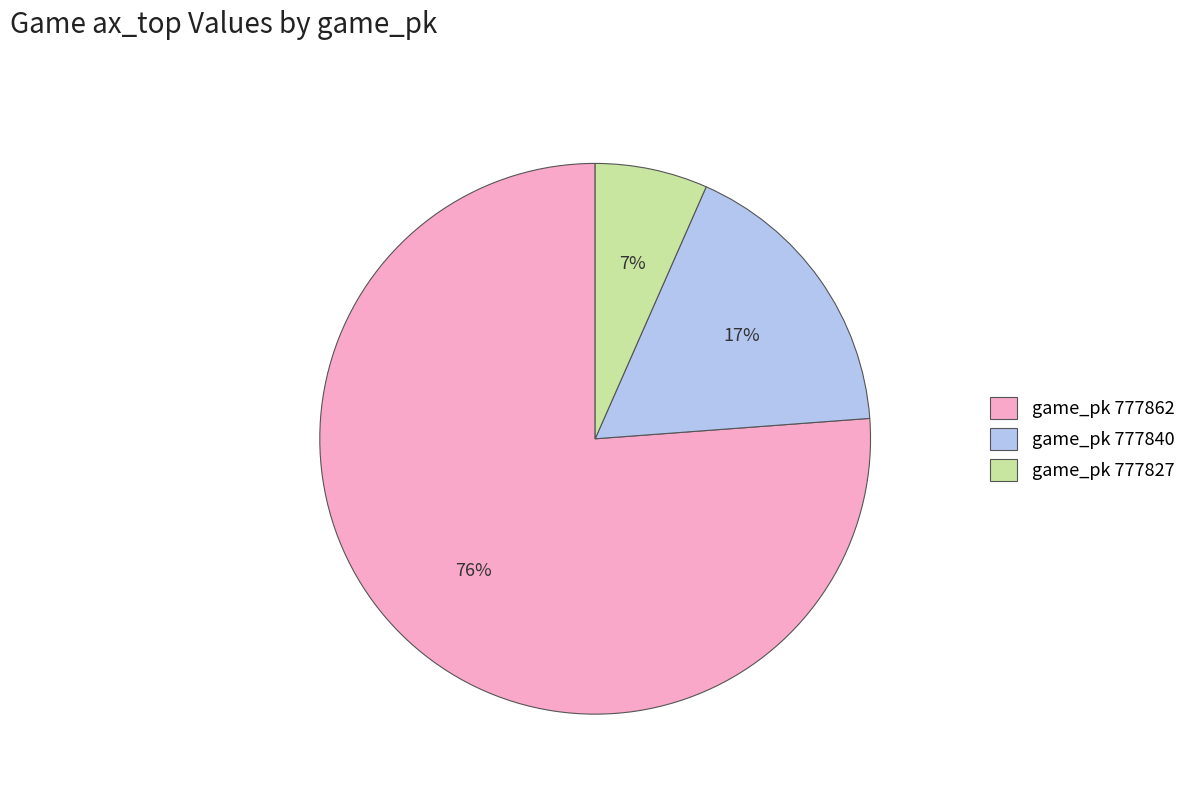

The game_pk 777862 slice represents 91% of the pie. True or false?

False